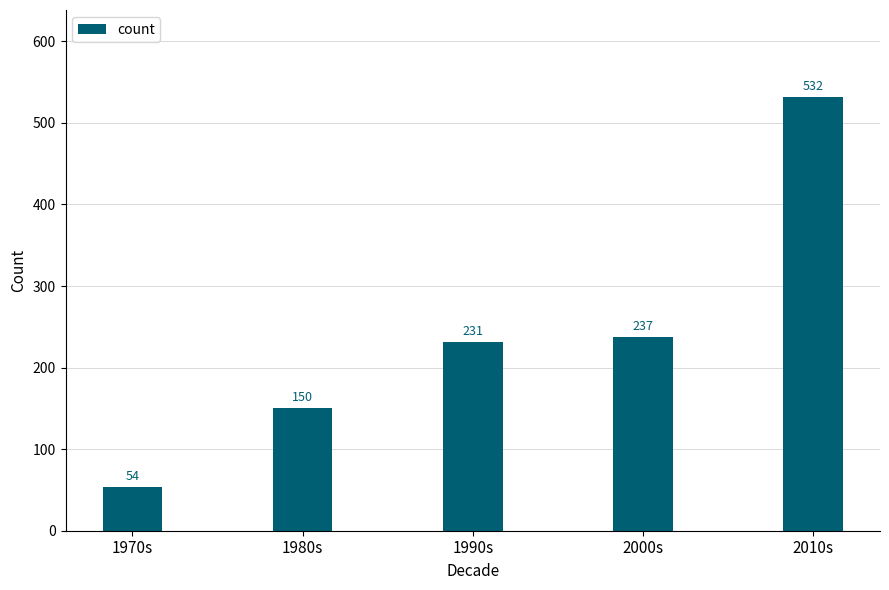

What is the difference between the values at 1970s and 1990s?

177